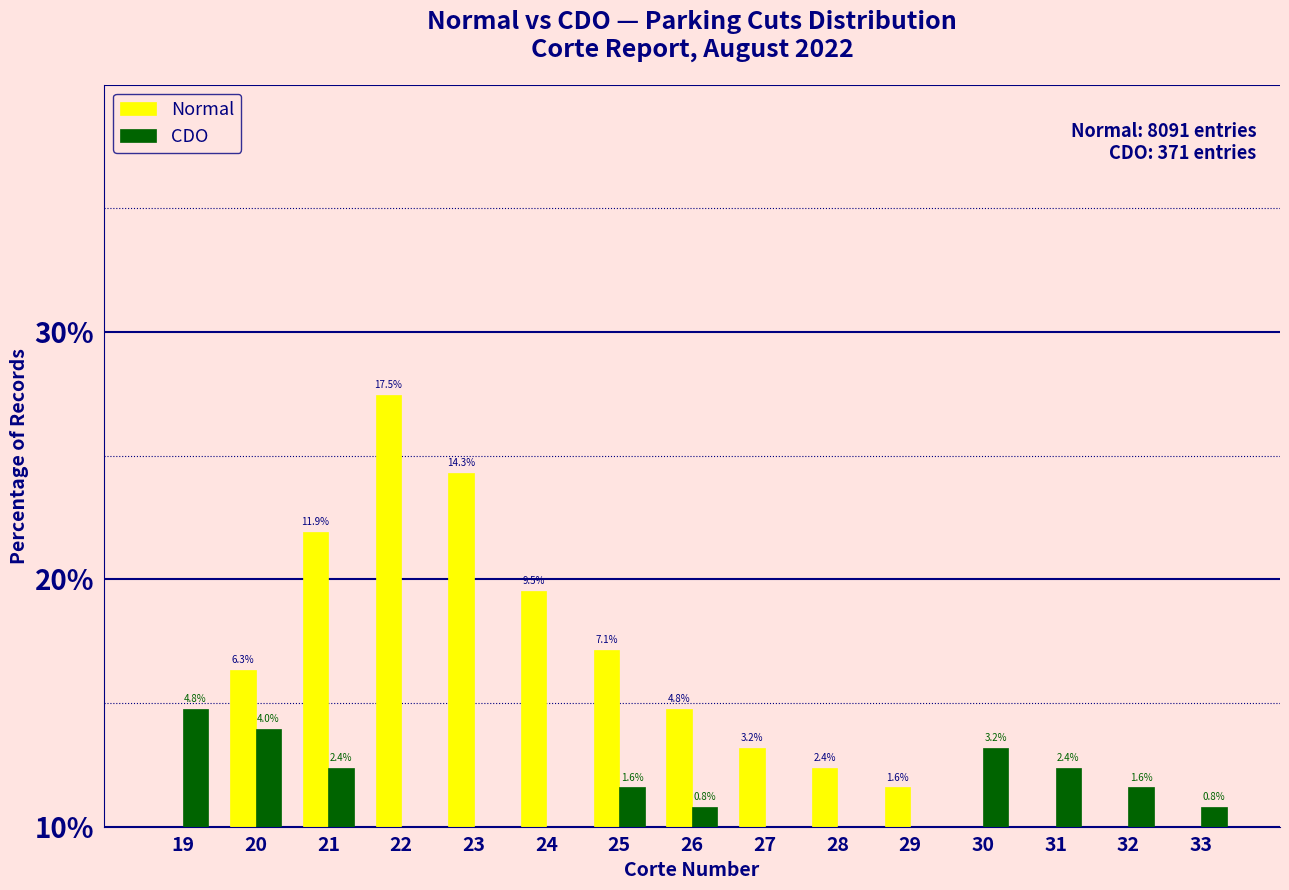

What are all the series names shown in the legend?

Normal, CDO